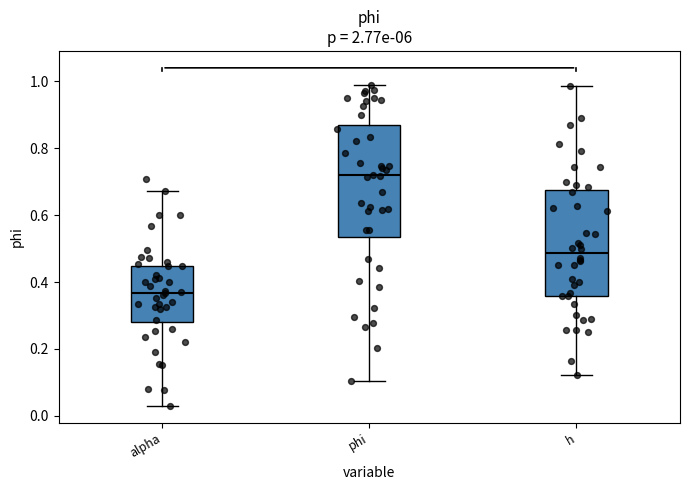

Reading left to right, read every box against the y-axis: the position of its median line, the range the box covers, and the ends of its whiskers. The values are not printed on the chart, so give them approximately, as read against the axis.

alpha: median 0.36, box 0.28 to 0.44, whiskers 0.02 to 0.68
phi: median 0.72, box 0.54 to 0.86, whiskers 0.10 to 1.00
h: median 0.48, box 0.36 to 0.68, whiskers 0.12 to 0.98